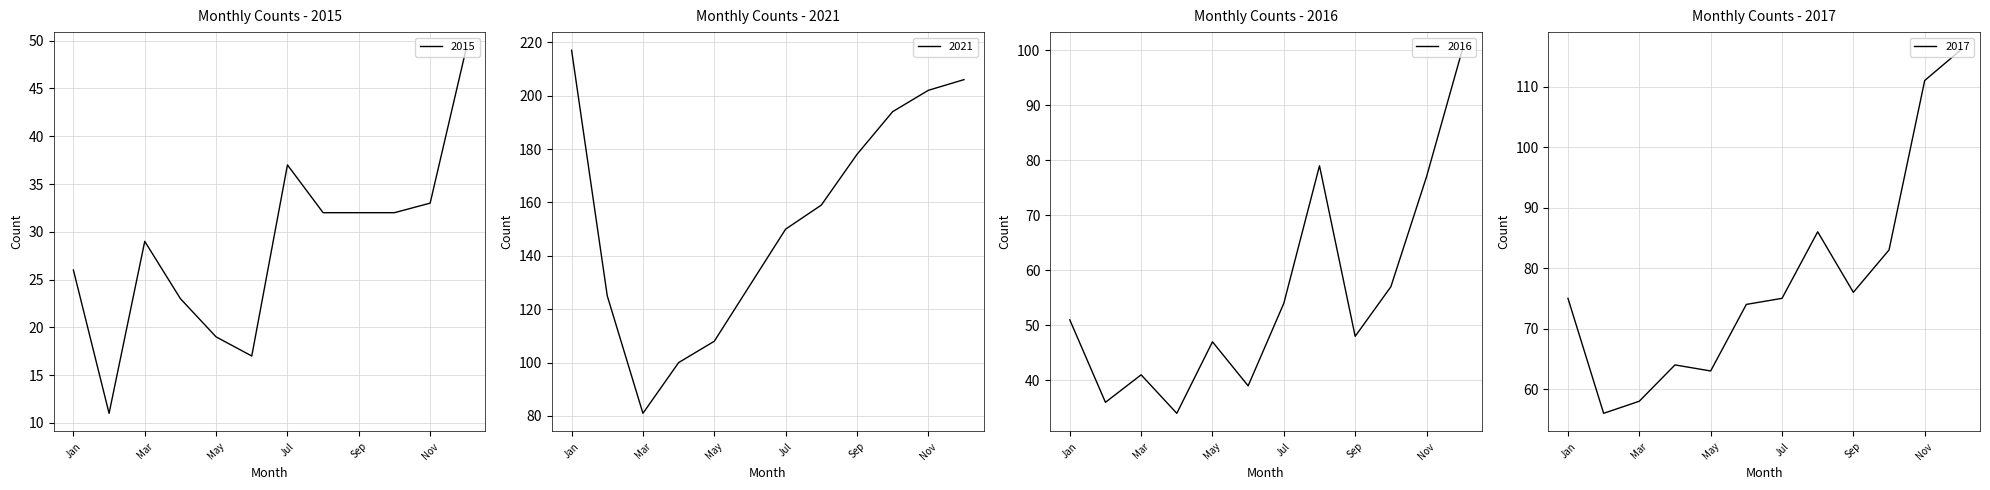

Between August and October, which series saw the biggest shift?

2021